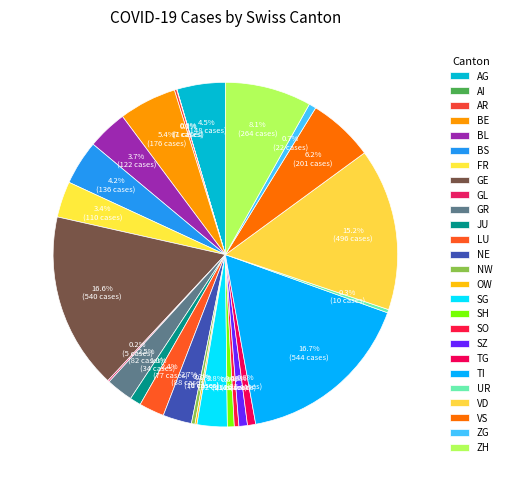

Which slice is the smallest?

AI